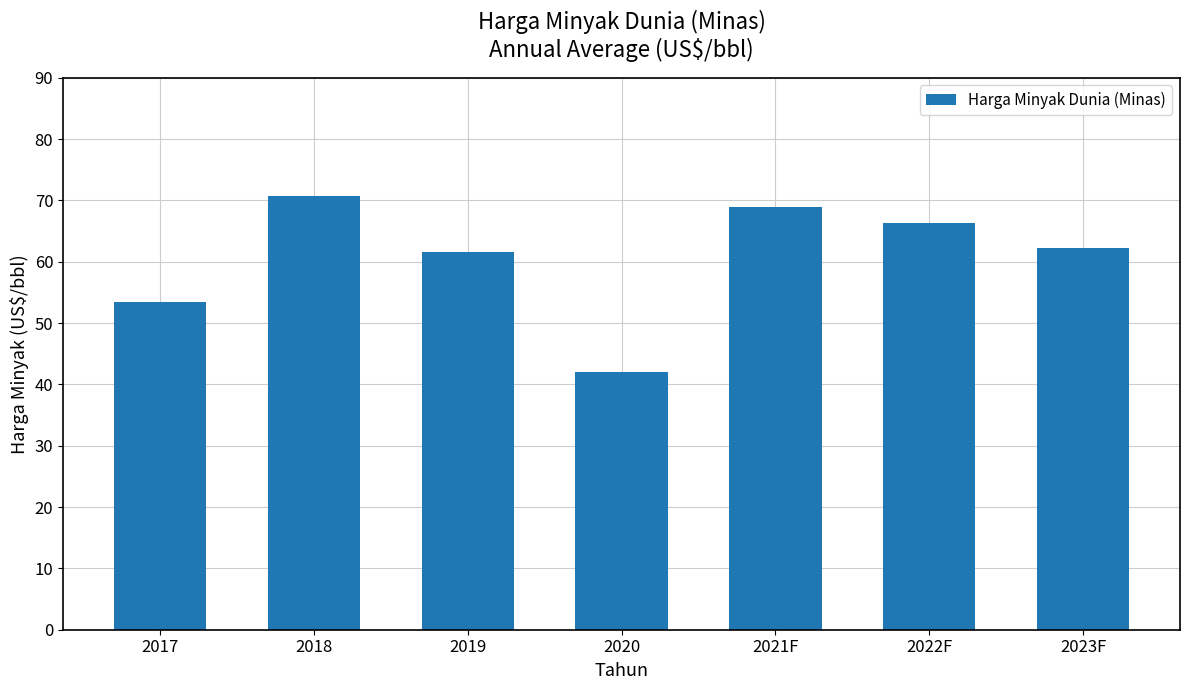

Is it true that the value at 2020 is 68.3?

False